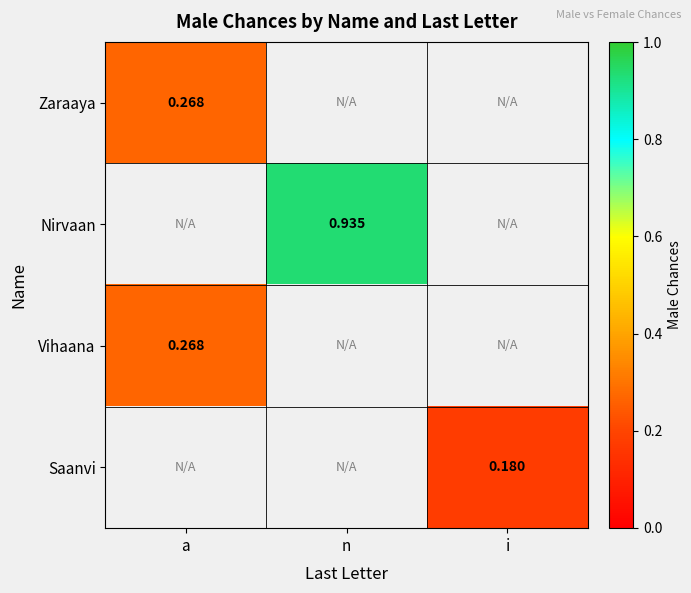

What is the maximum value for Vihaana?

0.3